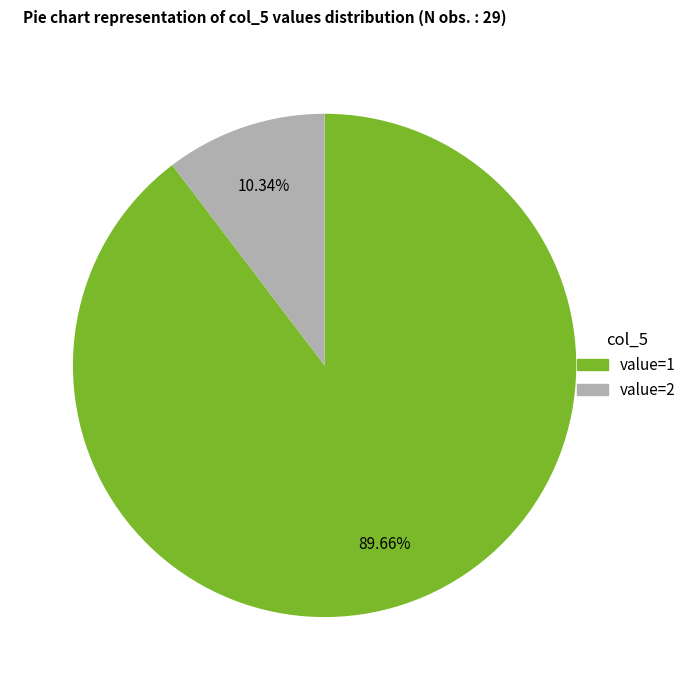

To the nearest percent, what is the average slice percentage?

50%